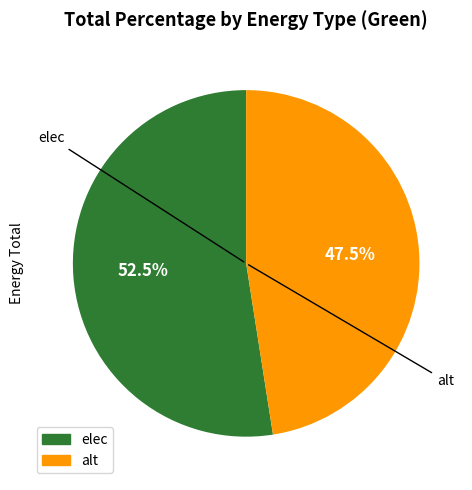

What is the ratio of the value at elec to the value at alt?

1.1